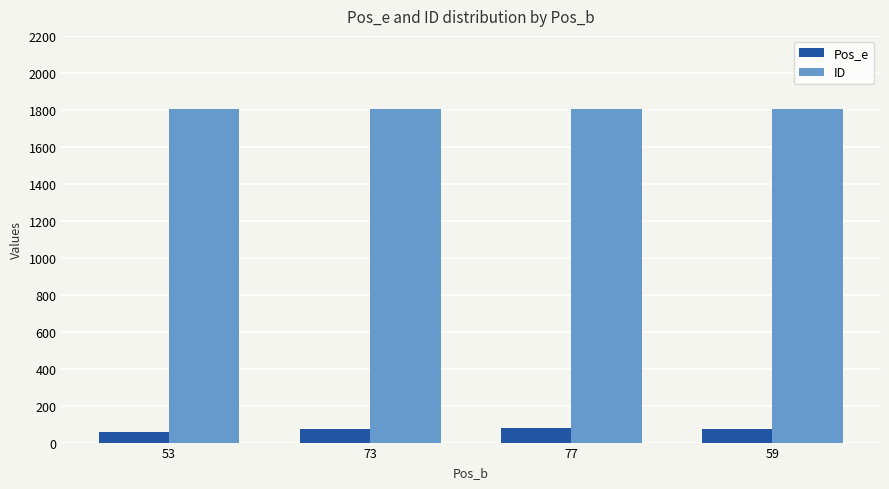

What is the highest value of the ID series?

1805